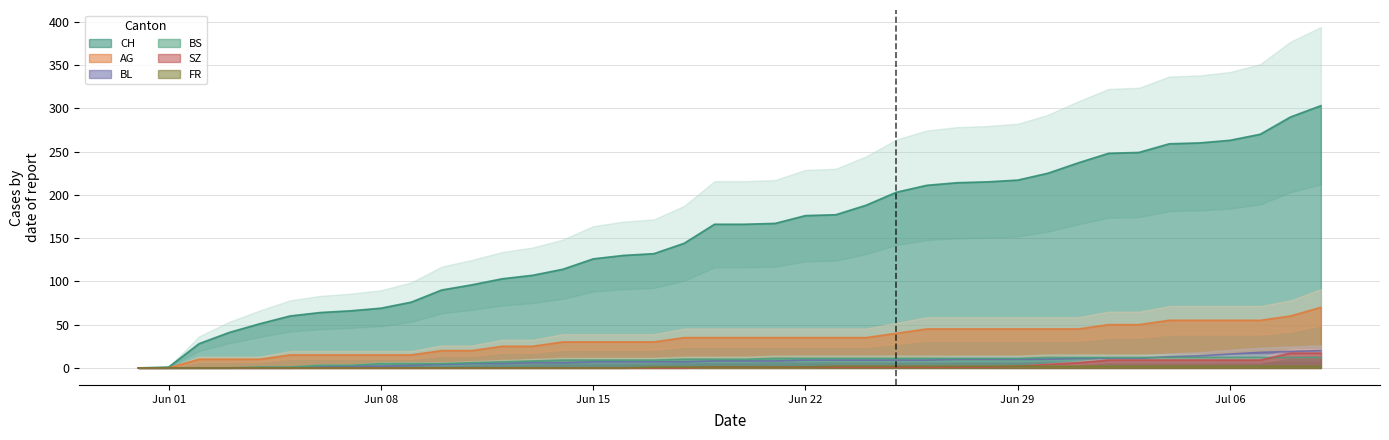

Reading left to right, transcribe all the data shown in this chart.

CH: 0	1	28	41	51	60	64	66	69	76	90	96	103	107	114	126	130	132	144	166	166	167	176	177	188	203	211	214	215	217	225	237	248	249	259	260	263	270	290	303
AG: 0	0	10	10	10	15	15	15	15	15	20	20	25	25	30	30	30	30	35	35	35	35	35	35	35	40	45	45	45	45	45	45	50	50	55	55	55	55	60	70
BL: 0	0	0	0	0	0	1	2	2	3	4	5	5	6	6	7	7	7	7	8	8	8	9	9	9	9	9	10	10	10	10	11	11	11	13	14	16	18	19	20
BS: 0	0	0	0	1	1	3	3	5	5	5	6	7	8	9	9	9	9	10	10	10	11	11	11	11	11	11	11	11	11	12	12	12	12	12	12	12	12	12	12
SZ: 0	0	0	0	0	0	0	0	0	0	0	0	0	0	0	0	0	0	0	1	1	1	1	1	1	1	1	1	1	2	4	6	9	9	9	9	9	9	17	17
FR: 0	0	0	0	0	0	0	0	0	0	0	0	0	0	0	0	0	1	1	1	1	1	1	2	2	2	2	2	2	2	2	2	2	2	2	2	2	2	2	2